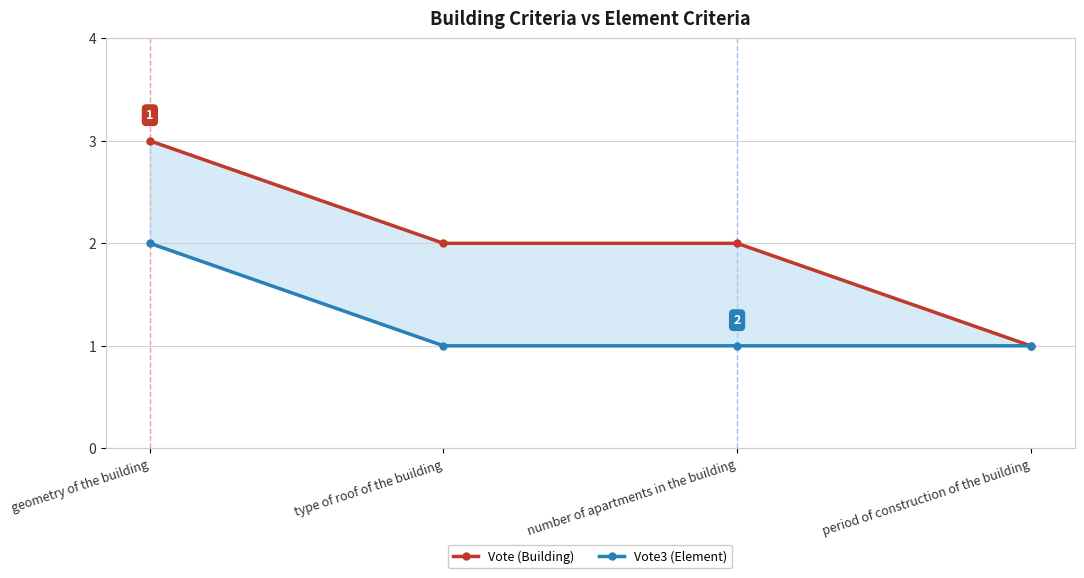

Does the chart display data point markers on the line(s)?

Yes